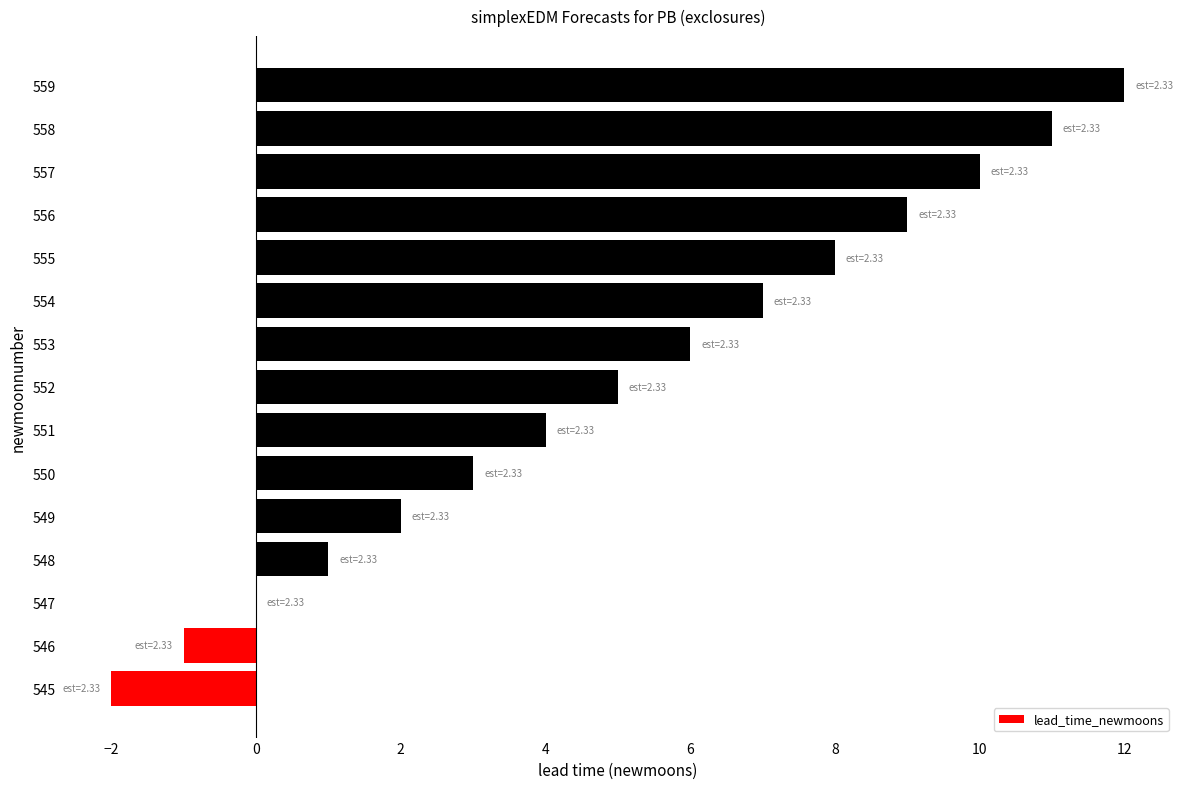

The chart shows a value of 10 at 557. True or false?

True